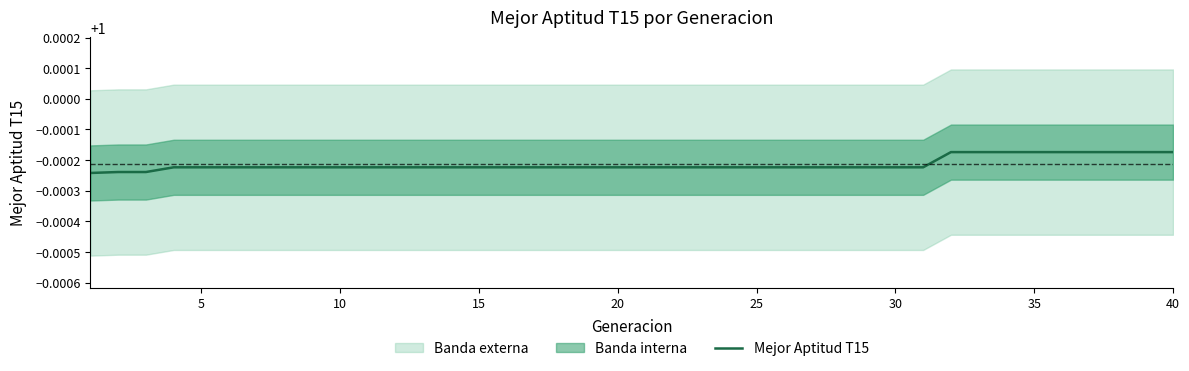

Reading right to left, extract all data points from this chart.

1.0	1.0	1.0	1.0	1.0	1.0	1.0	1.0	1.0	1.0	1.0	1.0	1.0	1.0	1.0	1.0	1.0	1.0	1.0	1.0	1.0	1.0	1.0	1.0	1.0	1.0	1.0	1.0	1.0	1.0	1.0	1.0	1.0	1.0	1.0	1.0	1.0	1.0	1.0	1.0